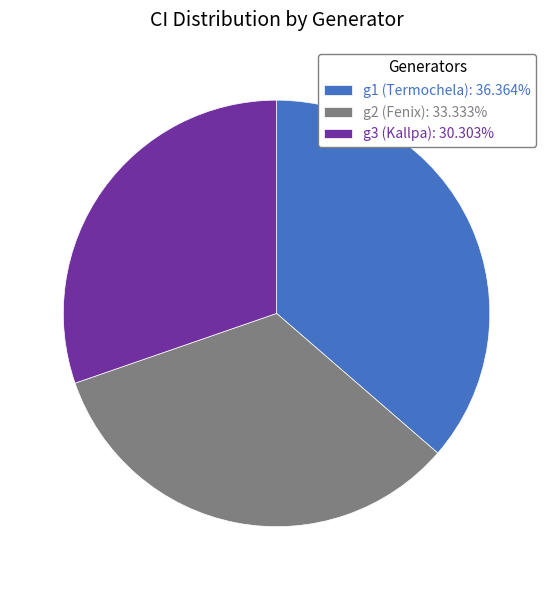

What is the ratio of the value at g3 (Kallpa): 30.303% to the value at g2 (Fenix): 33.333%?

0.9